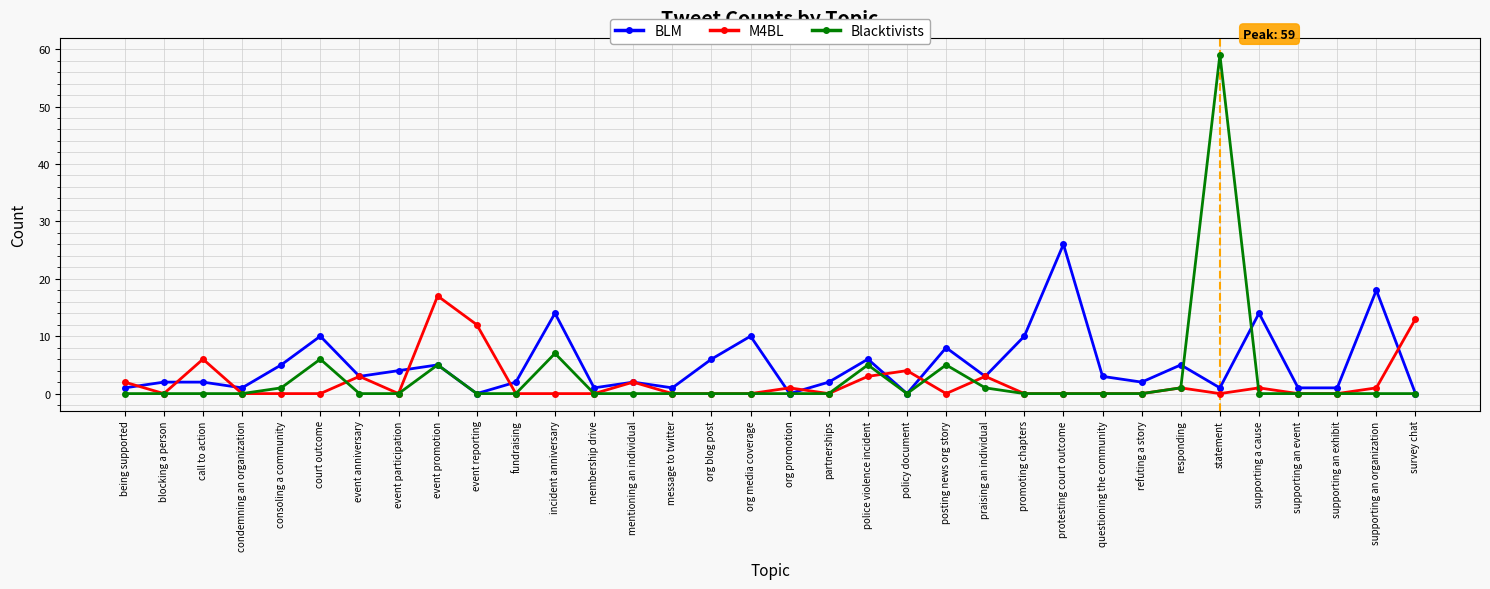

At which category is the sum across all series the highest?

statement